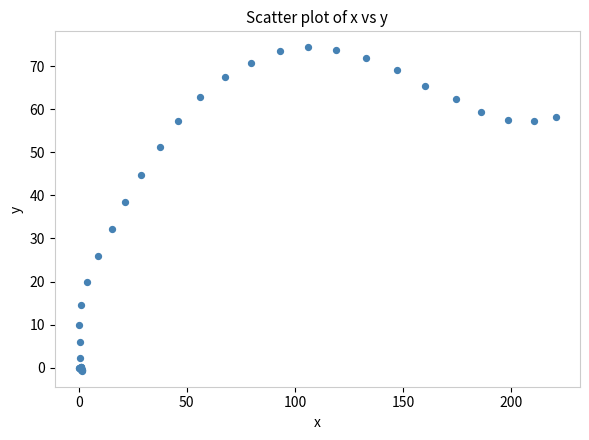

What Y value in the scatter plot is closest to 36?

38.5